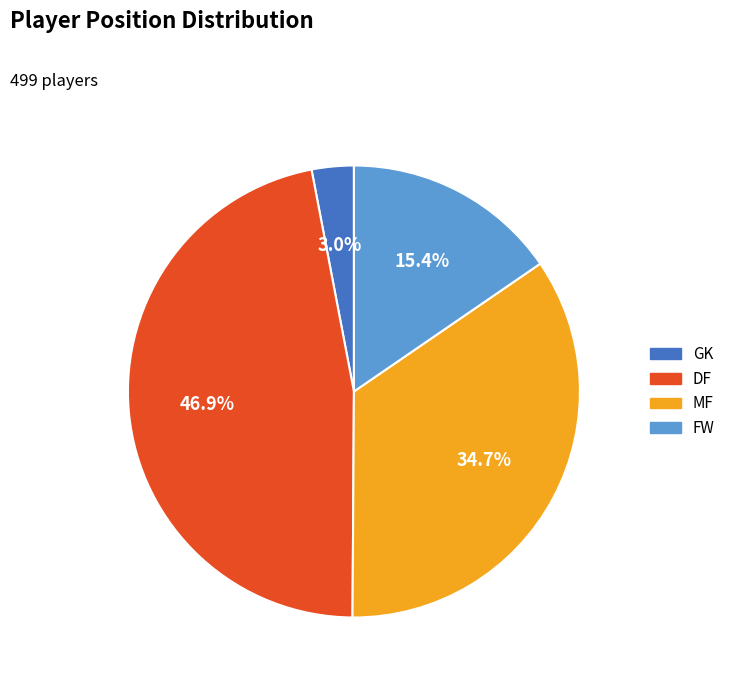

Which has a higher value, MF or DF?

DF